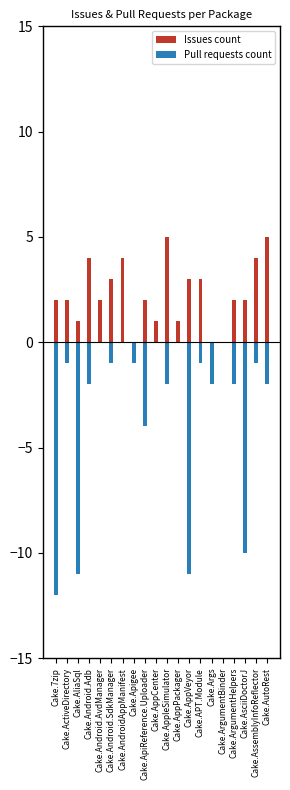

Rank the series by their average value, from lowest to highest.

Pull requests count, Issues count